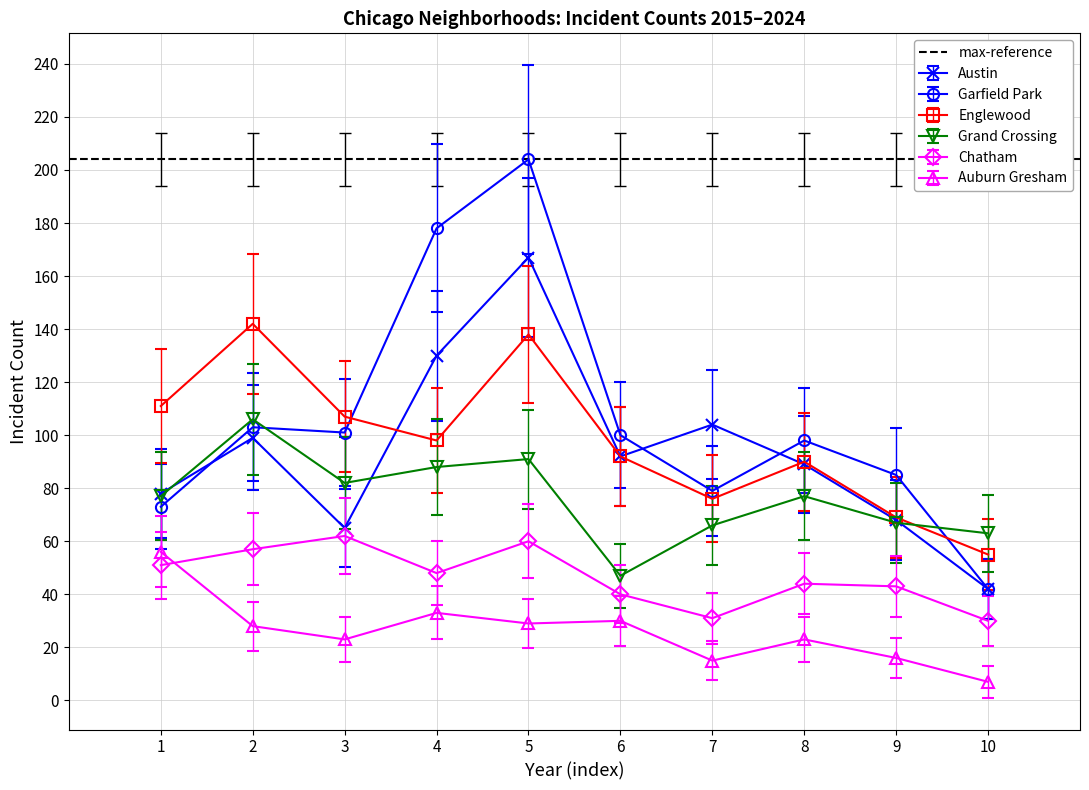

The value of Chatham at 2 is 57. True or false?

True